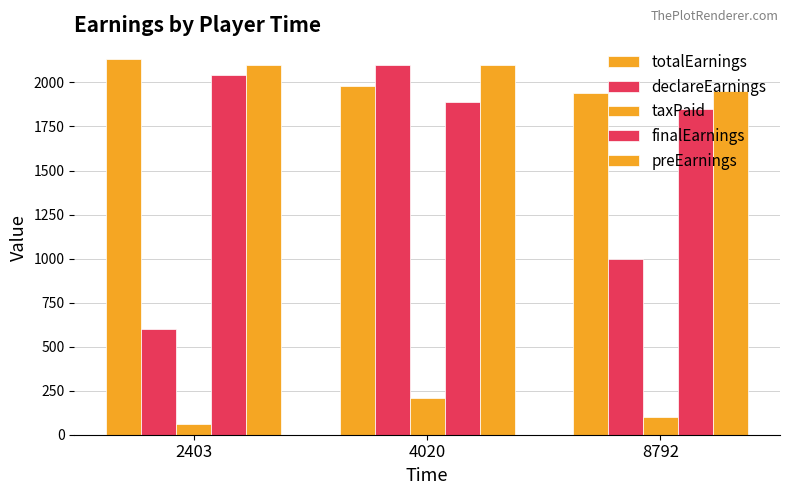

At which category is the sum across all series the highest?

4020